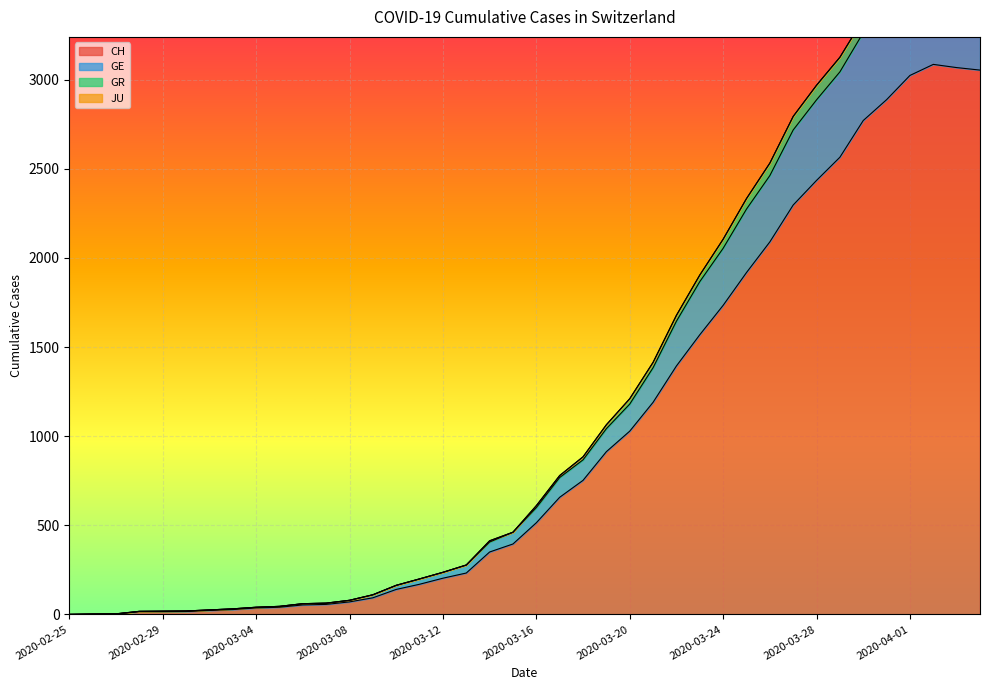

Between 2020-03-20 and 2020-03-18, which is larger?

2020-03-20